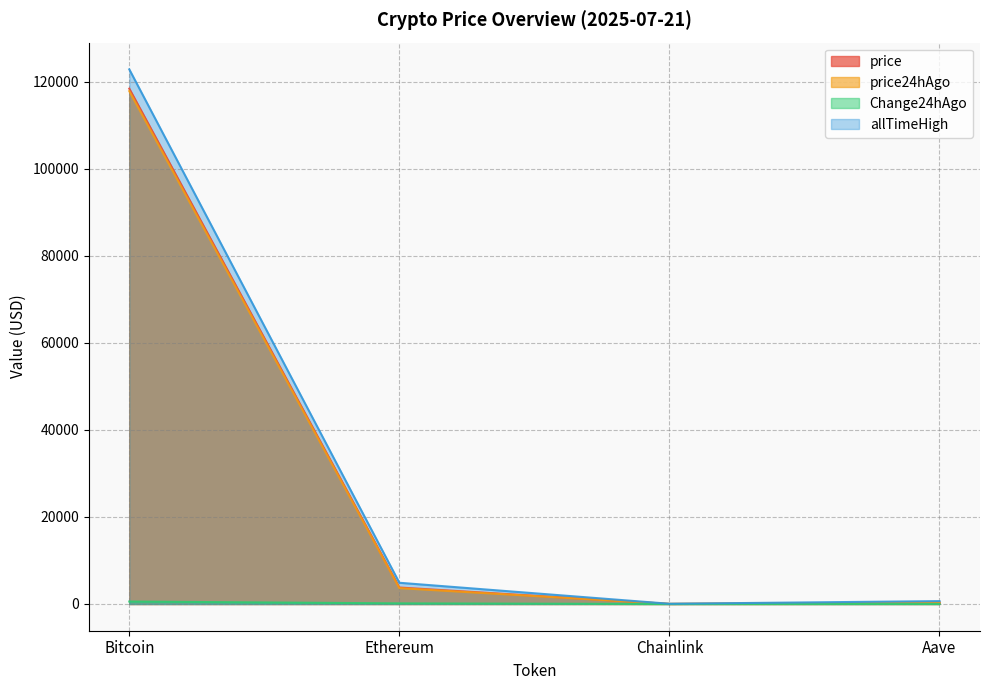

Between Bitcoin and Aave, which series saw the biggest shift?

allTimeHigh